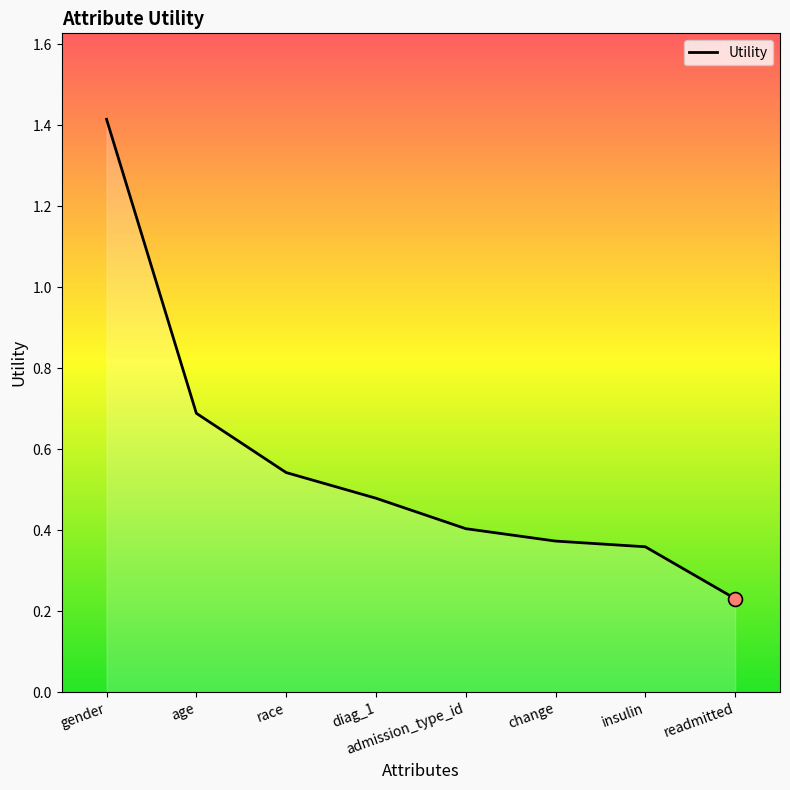

List the labels in order of value, largest first.

gender, age, race, diag_1, admission_type_id, change, insulin, readmitted